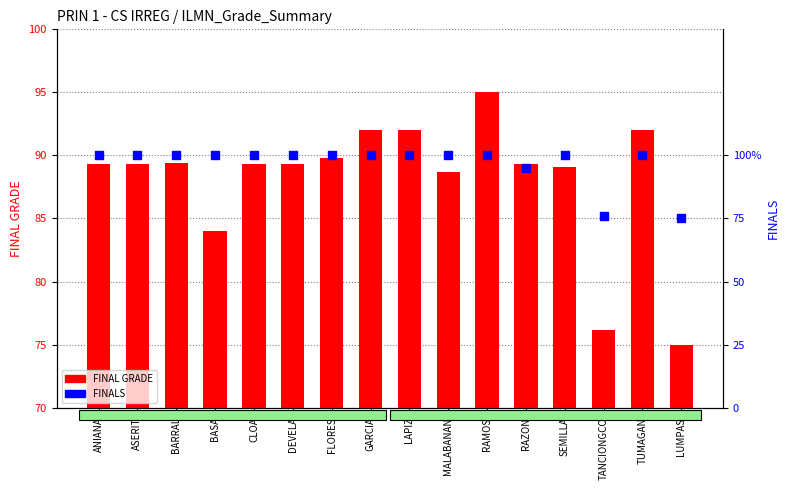

At how many categories does at least one series exceed 99?

13